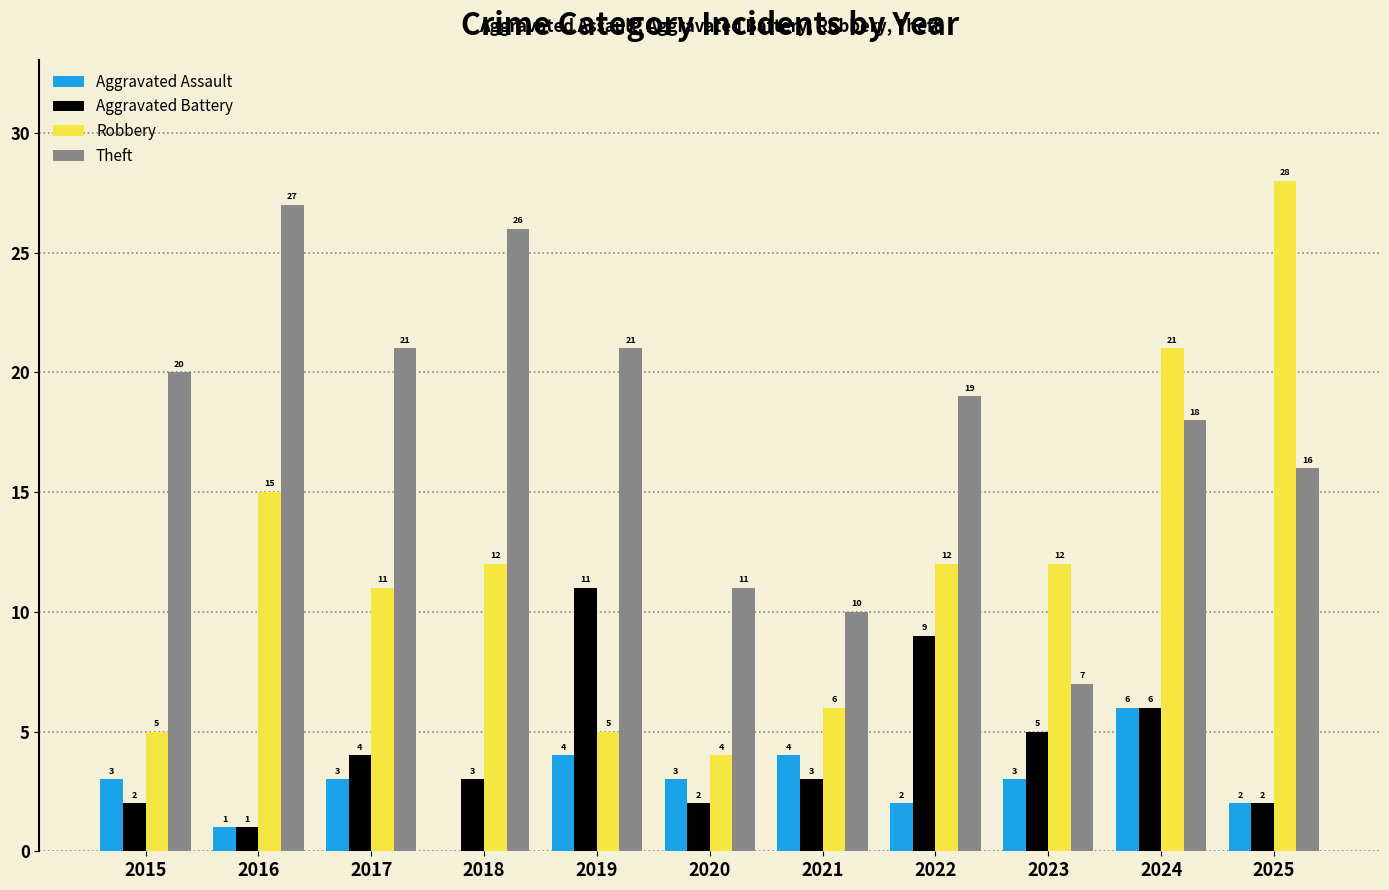

At which category is the sum across all series the highest?

2024